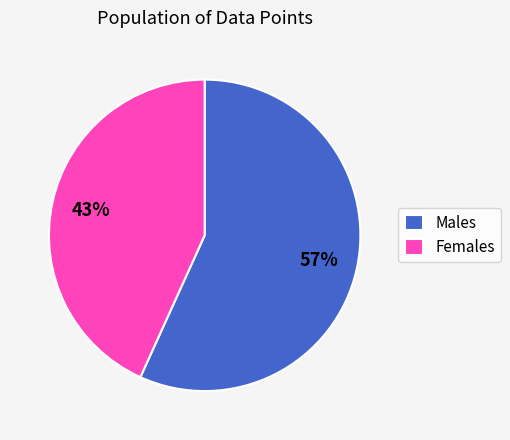

Is the sum of Females and Males greater than half?

Yes